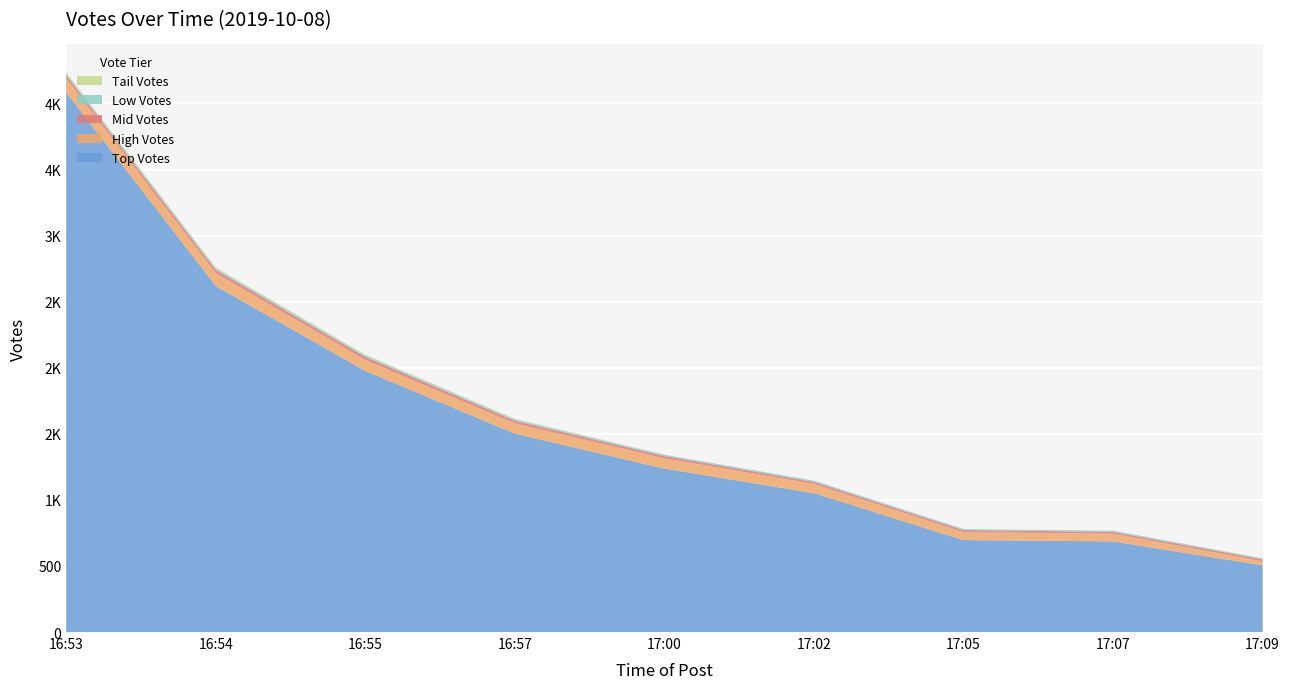

Reading left to right, list all the values displayed in this chart.

Top Votes: 4084	2619	1976	1502	1237	1051	696	686	505
High Votes: 104	97	83	77	77	70	60	58	31
Mid Votes: 25	24	23	20	18	15	15	14	14
Low Votes: 14	12	11	10	10	10	9	9	8
Tail Votes: 8	7	6	5	0	0	0	0	0